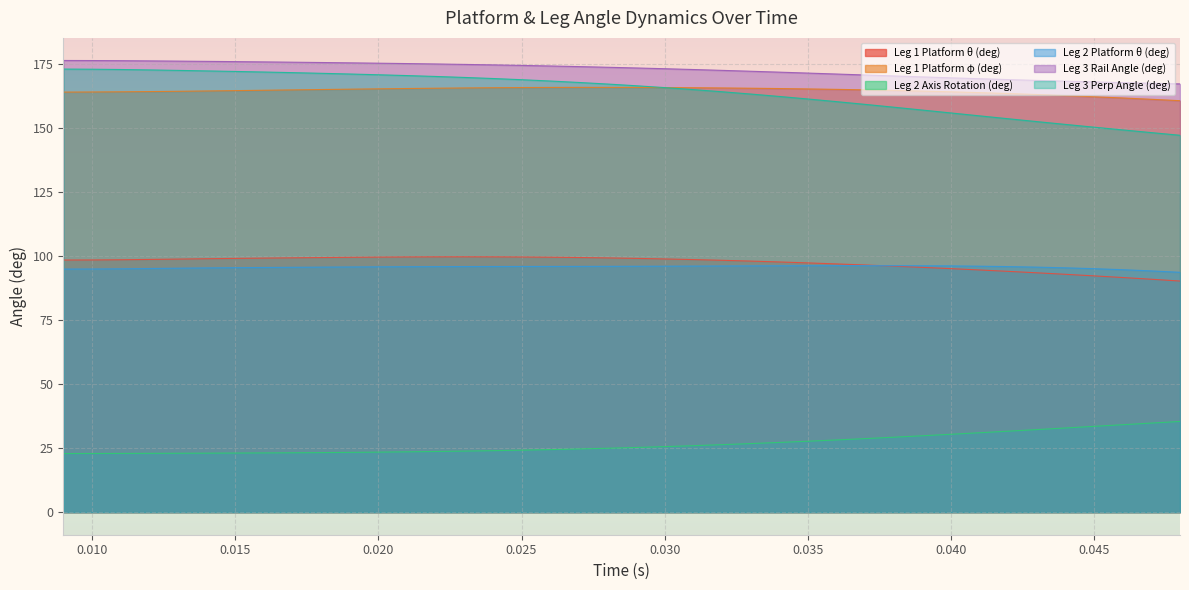

How many values in the Leg 1 Platform θ (deg) series exceed 98?

25